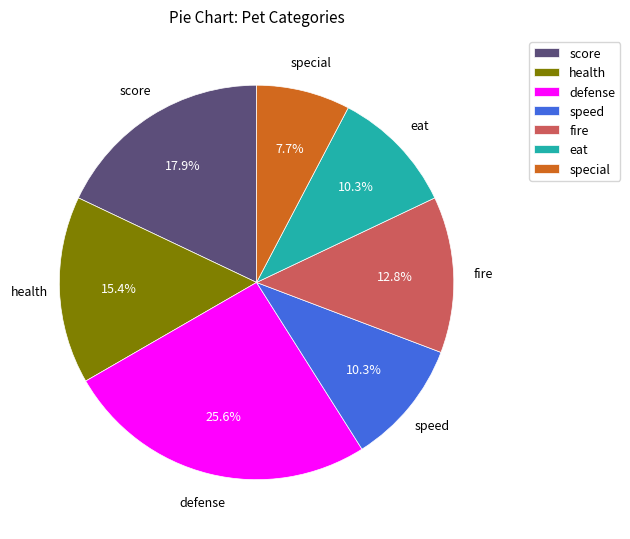

True or false: health accounts for 22% of the total.

False